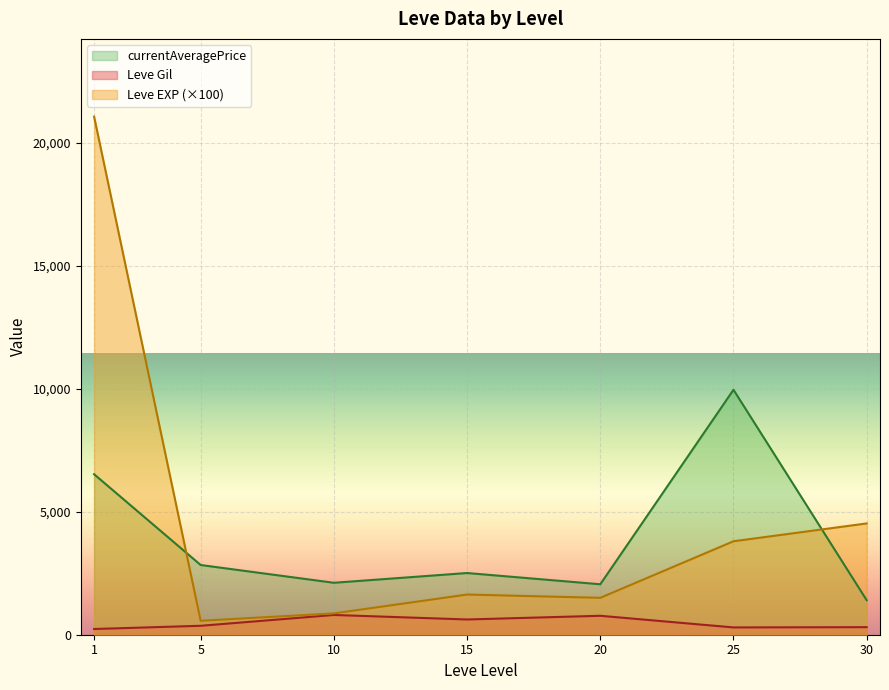

At which category does Leve Gil reach its first local valley?

1